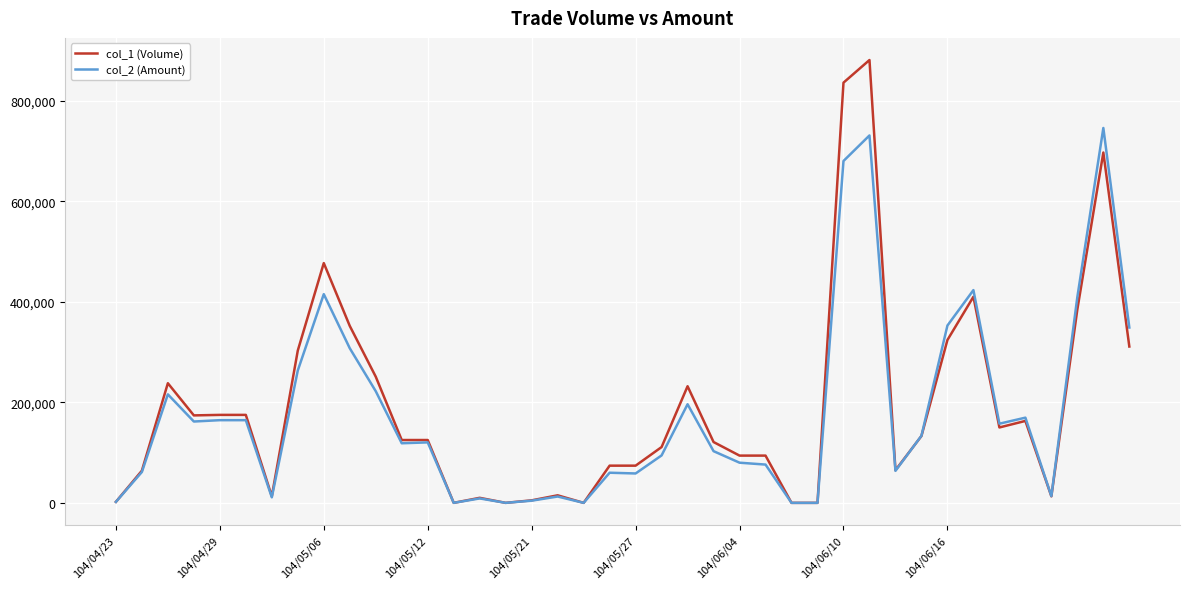

What is the difference between the second highest and minimum values in the col_1 (Volume) series?

836000